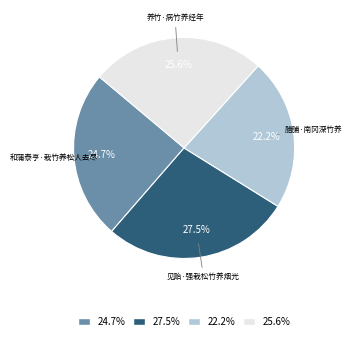

Is there a majority slice in this chart?

No